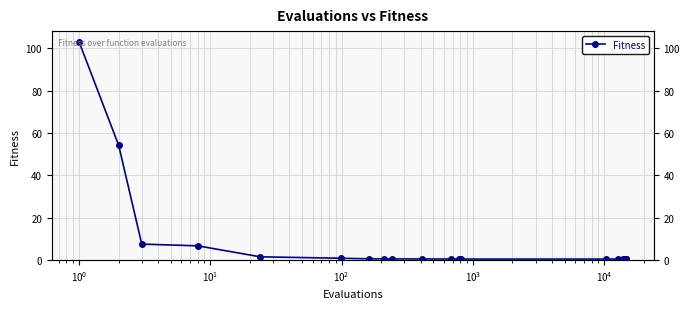

Does the chart display data point markers on the line(s)?

Yes